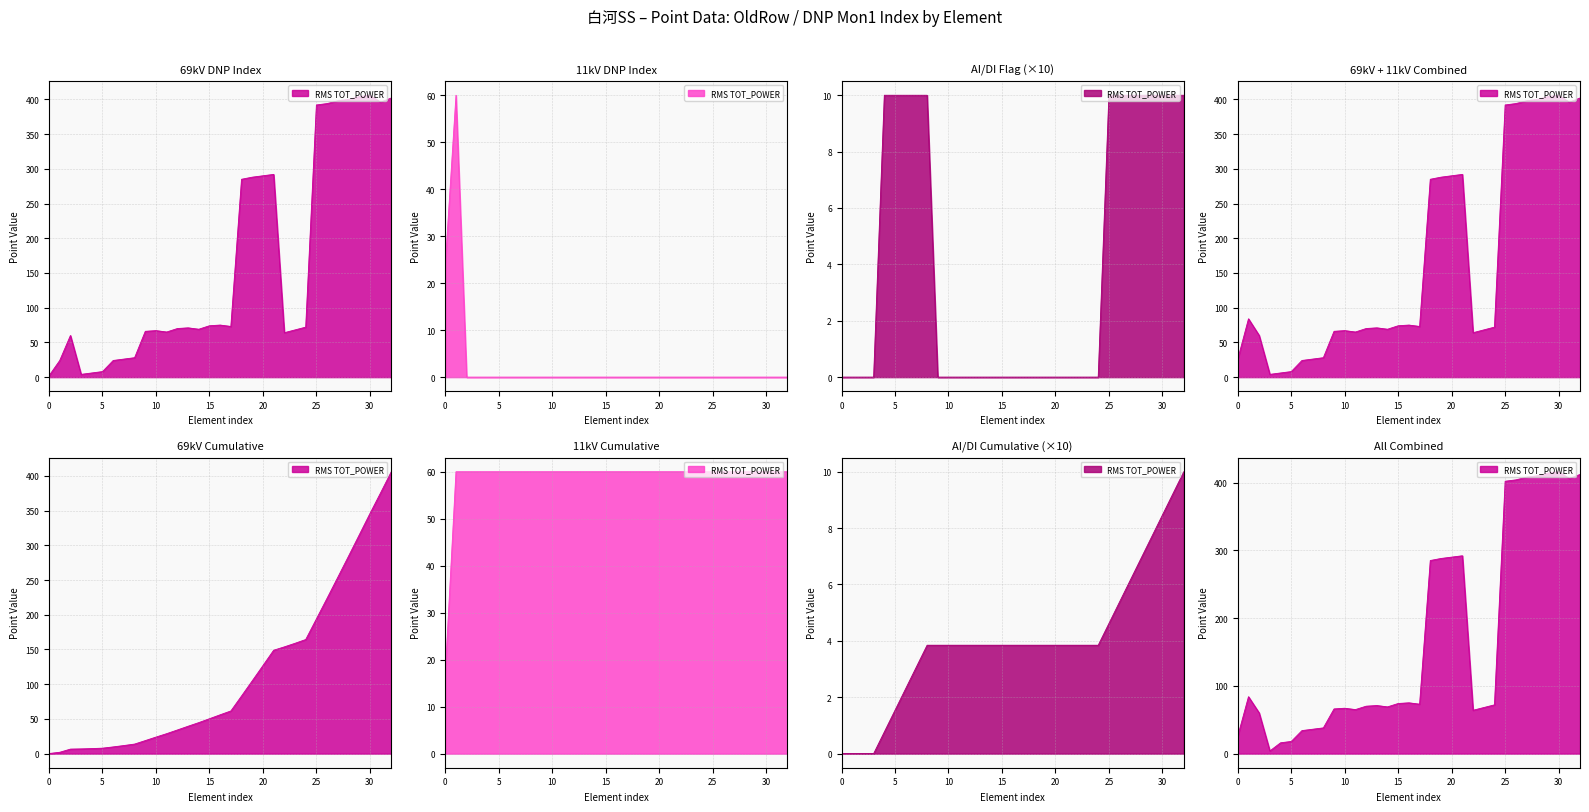

What is the highest value of the AI/DI series?

10